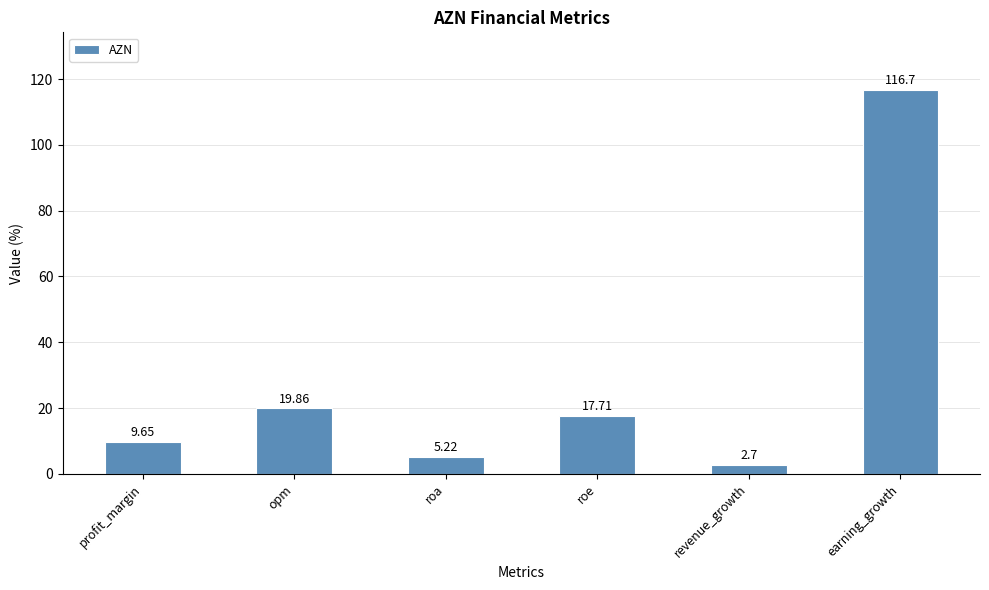

How many categories are shown in the chart?

6